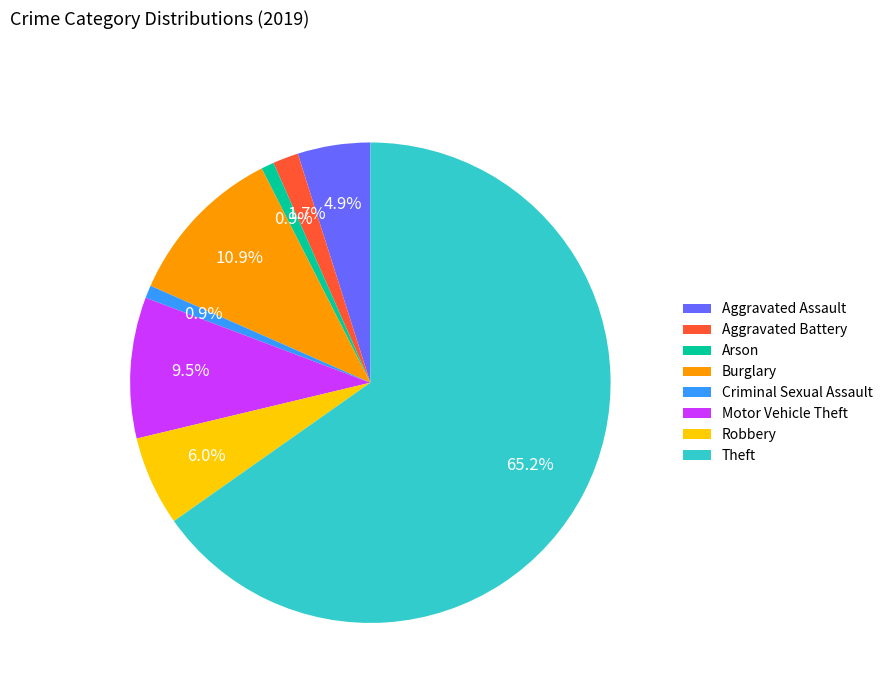

How much of the chart is everything except Arson?

99.1%